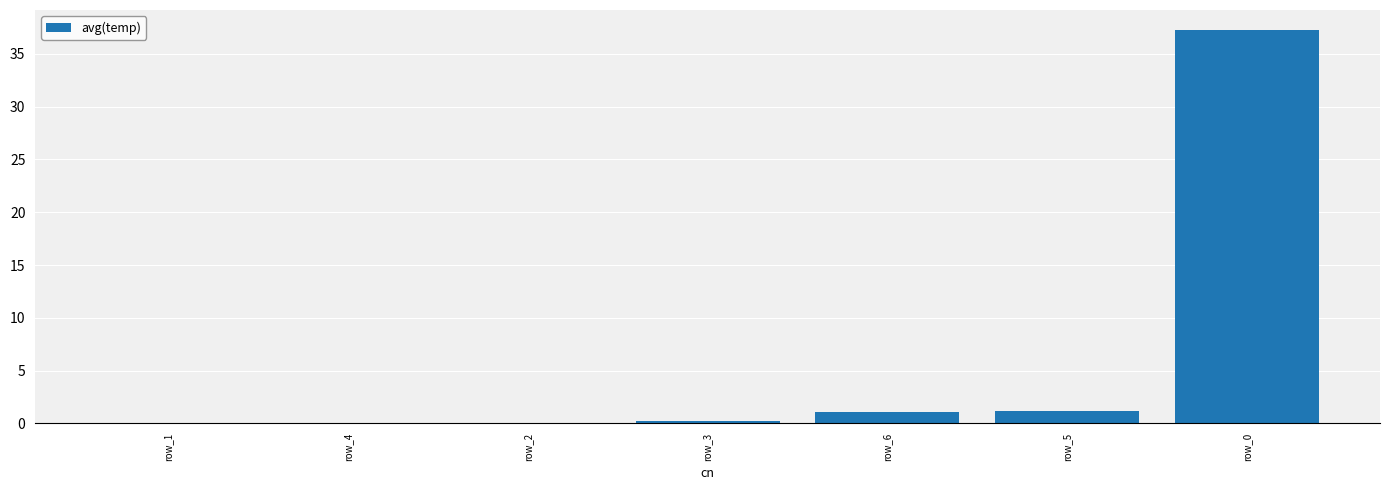

How many distinct data groups are displayed?

1